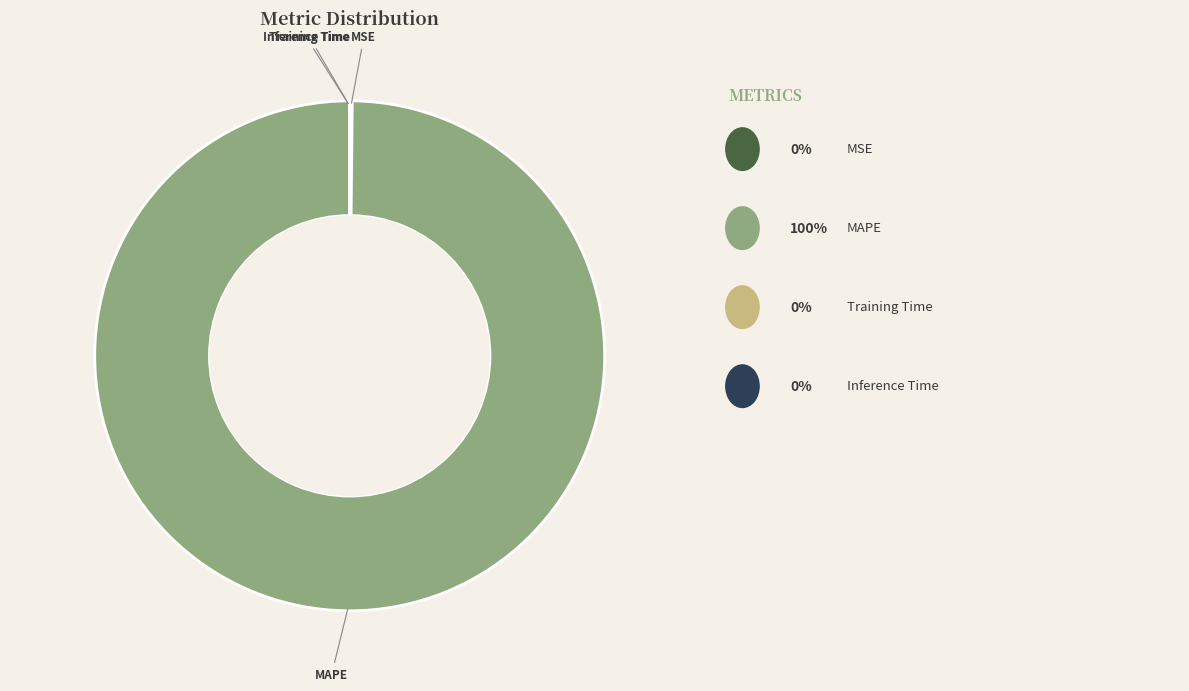

What is the largest slice in the pie chart?

MAPE